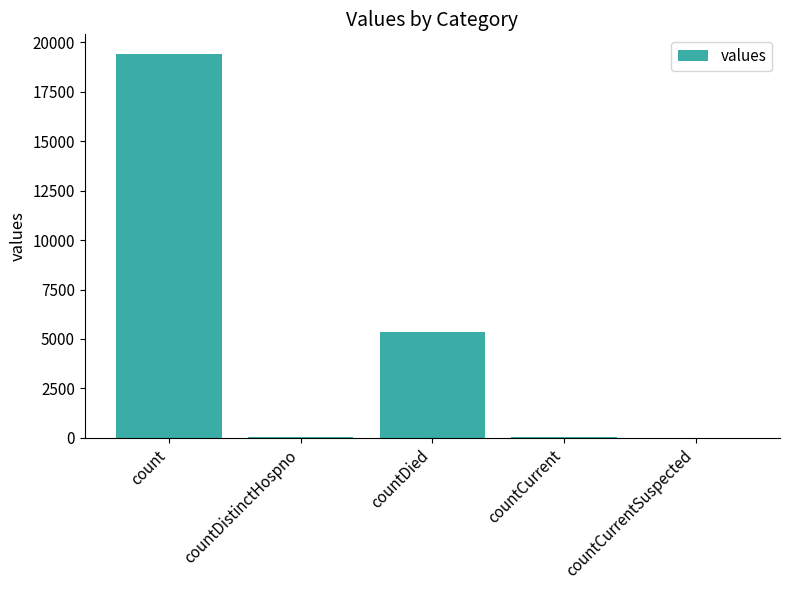

At which category does the chart reach its peak across all series?

count